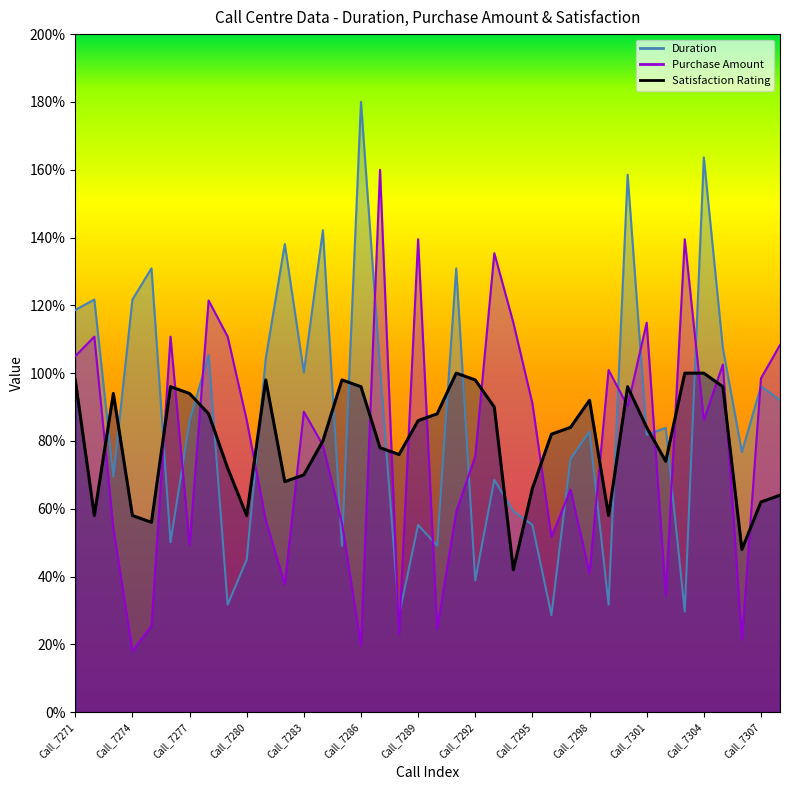

Reading left to right, extract all data points from this chart.

Duration: Call_7271=118.6	Call_7272=121.7	Call_7273=69.5	Call_7274=121.7	Call_7275=130.9	Call_7276=50.1	Call_7277=85.9	Call_7278=105.3	Call_7279=31.7	Call_7280=45.0	Call_7281=104.3	Call_7282=138.1	Call_7283=100.2	Call_7284=142.2	Call_7285=49.1	Call_7286=180.0	Call_7287=101.2	Call_7288=28.6	Call_7289=55.2	Call_7290=49.1	Call_7291=130.9	Call_7292=38.9	Call_7293=68.5	Call_7294=59.3	Call_7295=55.2	Call_7296=28.6	Call_7297=74.7	Call_7298=82.8	Call_7299=31.7	Call_7300=158.5	Call_7301=81.8	Call_7302=83.9	Call_7303=29.7	Call_7304=163.6	Call_7305=107.4	Call_7306=76.7	Call_7307=96.1	Call_7308=92.0
Purchase Amount: Call_7271=105.0	Call_7272=110.8	Call_7273=54.2	Call_7274=18.1	Call_7275=25.4	Call_7276=110.8	Call_7277=49.2	Call_7278=121.4	Call_7279=110.8	Call_7280=86.2	Call_7281=56.6	Call_7282=37.7	Call_7283=88.6	Call_7284=78.8	Call_7285=55.8	Call_7286=19.7	Call_7287=160.0	Call_7288=23.0	Call_7289=139.5	Call_7290=24.6	Call_7291=59.1	Call_7292=75.5	Call_7293=135.4	Call_7294=114.9	Call_7295=91.1	Call_7296=51.7	Call_7297=65.6	Call_7298=41.0	Call_7299=100.9	Call_7300=90.3	Call_7301=114.9	Call_7302=34.5	Call_7303=139.5	Call_7304=86.2	Call_7305=102.6	Call_7306=21.3	Call_7307=98.5	Call_7308=108.3
Satisfaction Rating: Call_7271=98.0	Call_7272=58.0	Call_7273=94.0	Call_7274=58.0	Call_7275=56.0	Call_7276=96.0	Call_7277=94.0	Call_7278=88.0	Call_7279=72.0	Call_7280=58.0	Call_7281=98.0	Call_7282=68.0	Call_7283=70.0	Call_7284=80.0	Call_7285=98.0	Call_7286=96.0	Call_7287=78.0	Call_7288=76.0	Call_7289=86.0	Call_7290=88.0	Call_7291=100.0	Call_7292=98.0	Call_7293=90.0	Call_7294=42.0	Call_7295=66.0	Call_7296=82.0	Call_7297=84.0	Call_7298=92.0	Call_7299=58.0	Call_7300=96.0	Call_7301=84.0	Call_7302=74.0	Call_7303=100.0	Call_7304=100.0	Call_7305=96.0	Call_7306=48.0	Call_7307=62.0	Call_7308=64.0